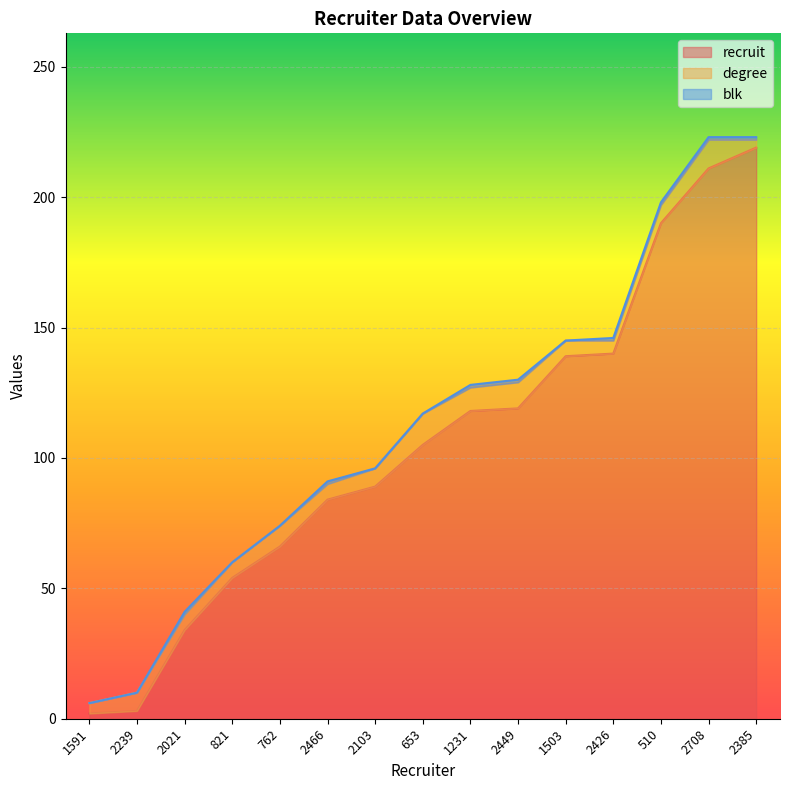

Which series changed the most between 2021 and 653?

recruit